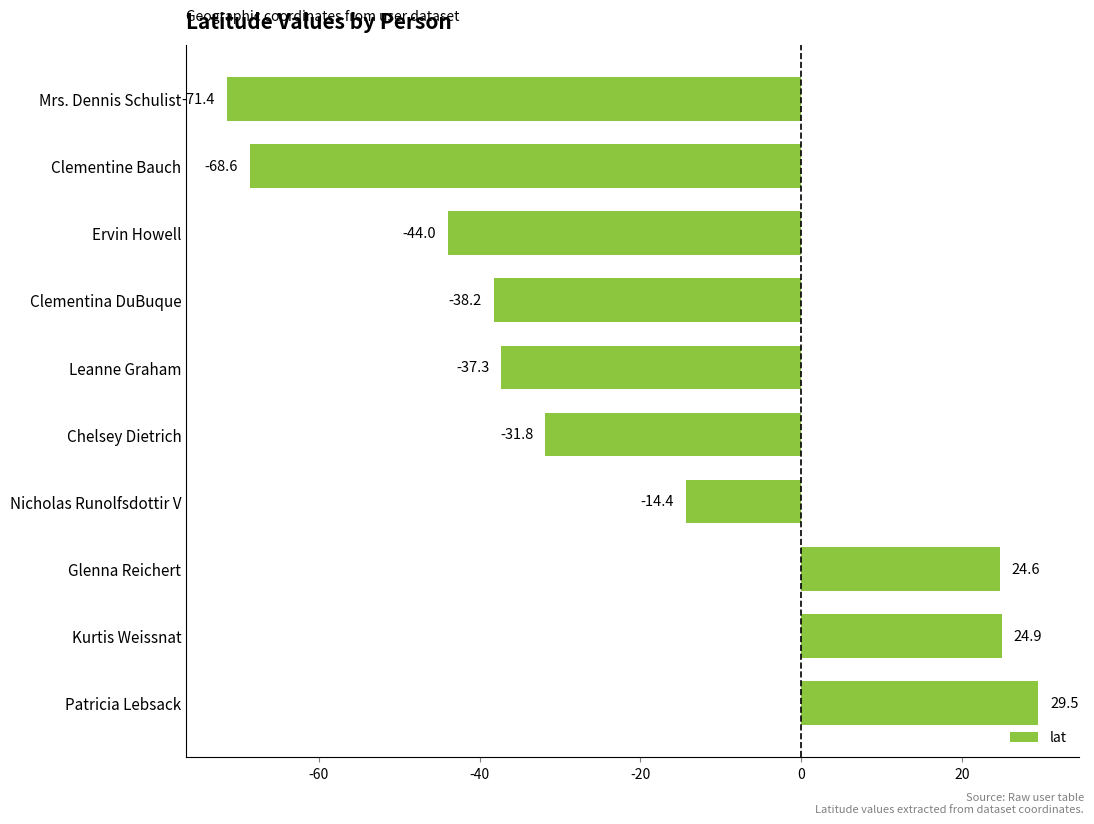

The value at Clementina DuBuque is -20.6. True or false?

False